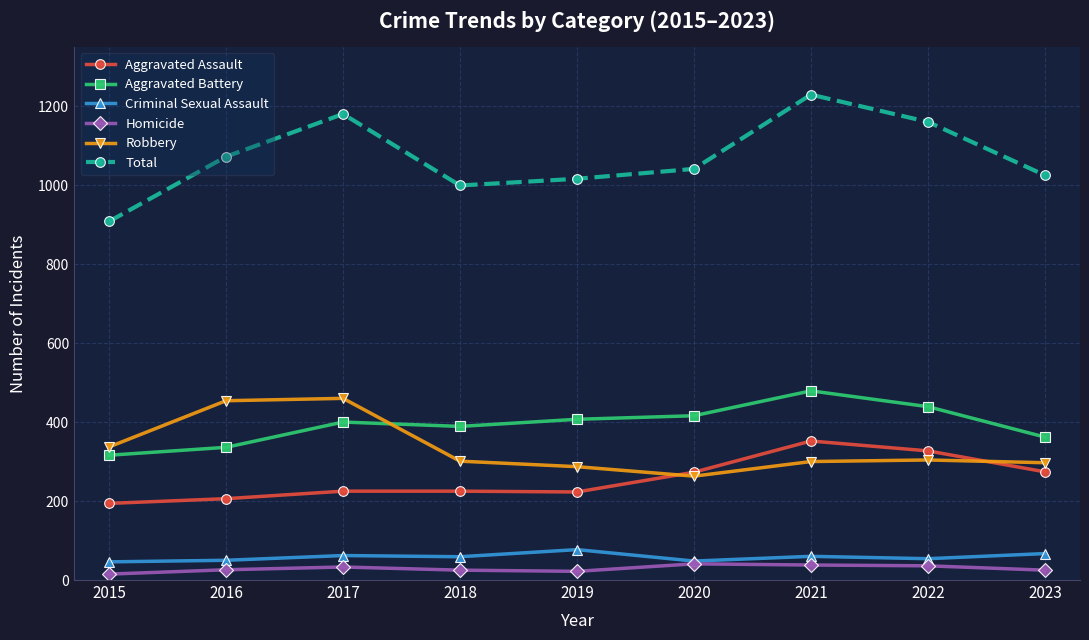

What is the average value of the Robbery series?

334